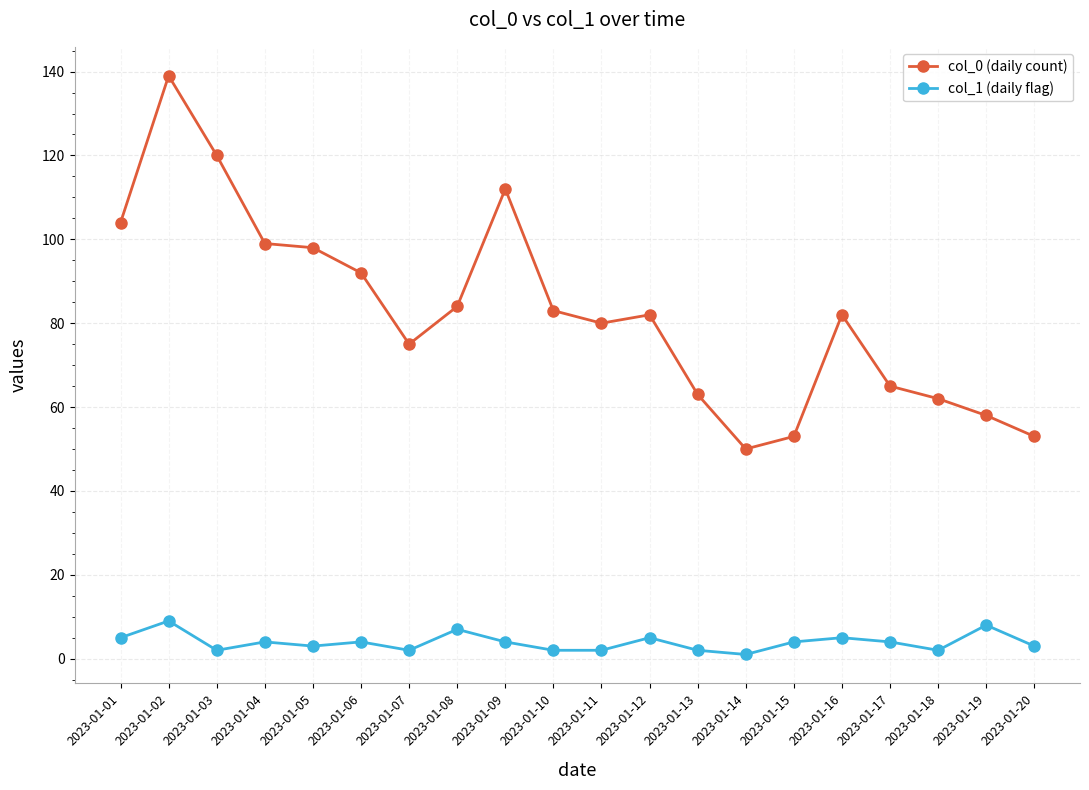

In col_0 (daily count), how many points are lower than both neighbors (excluding endpoints)?

3